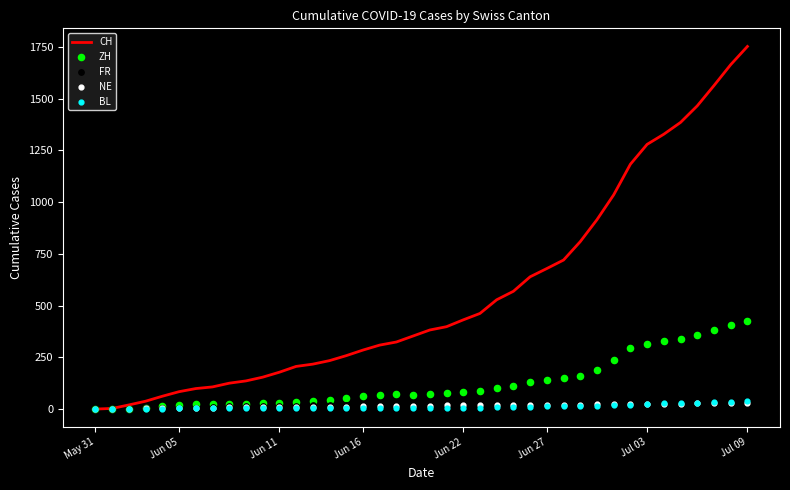

What are all the series names shown in the legend?

CH, ZH, FR, NE, BL